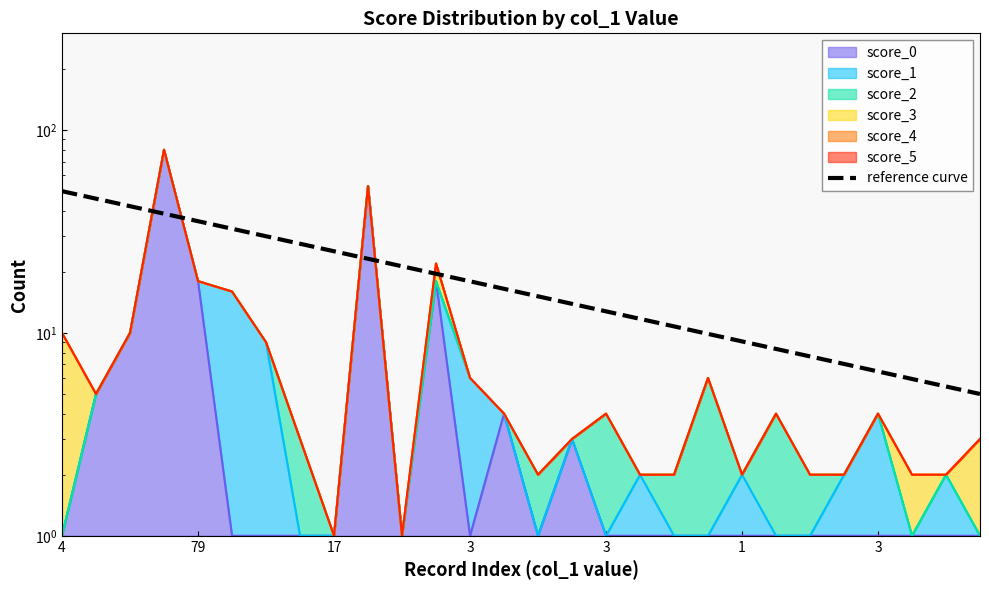

Reading left to right, extract all data points from this chart.

50.0	45.9	42.2	38.7	35.5	32.6	30.0	27.5	25.3	23.2	21.3	19.6	18.0	16.5	15.2	13.9	12.8	11.7	10.8	9.9	9.1	8.3	7.7	7.0	6.5	5.9	5.4	5.0